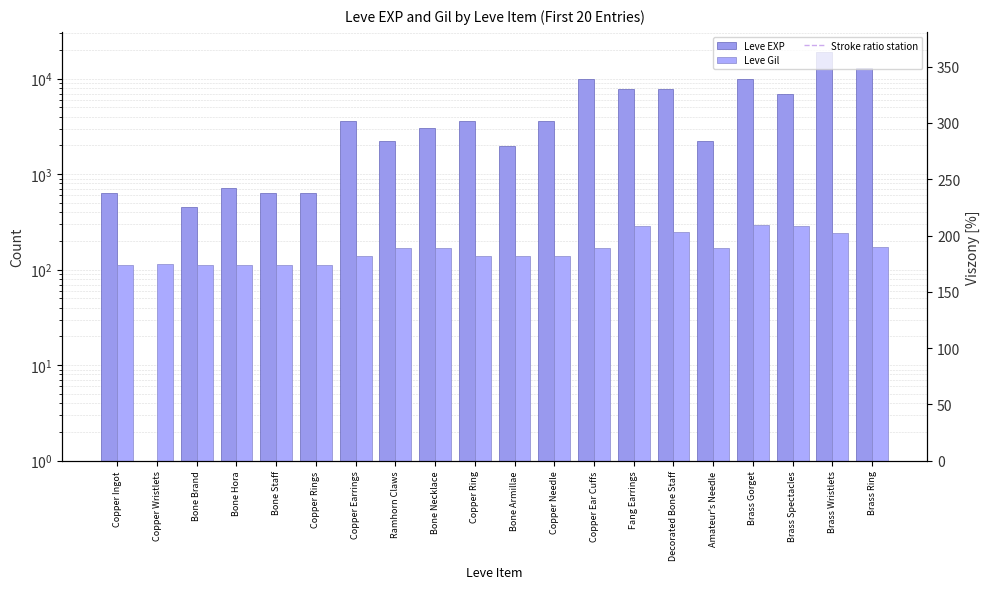

What is the label of the 15th bar from the left?

Decorated Bone Staff